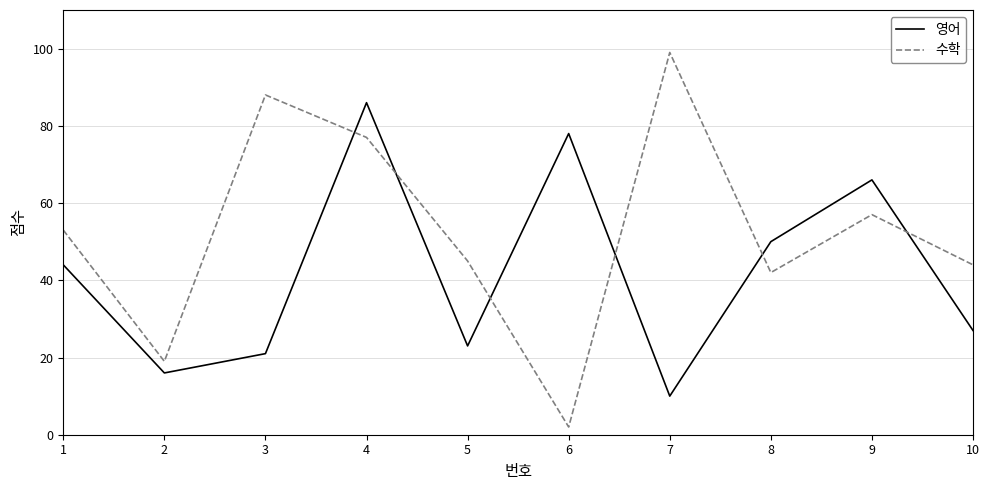

What is the difference between the highest and lowest values at 10?

17